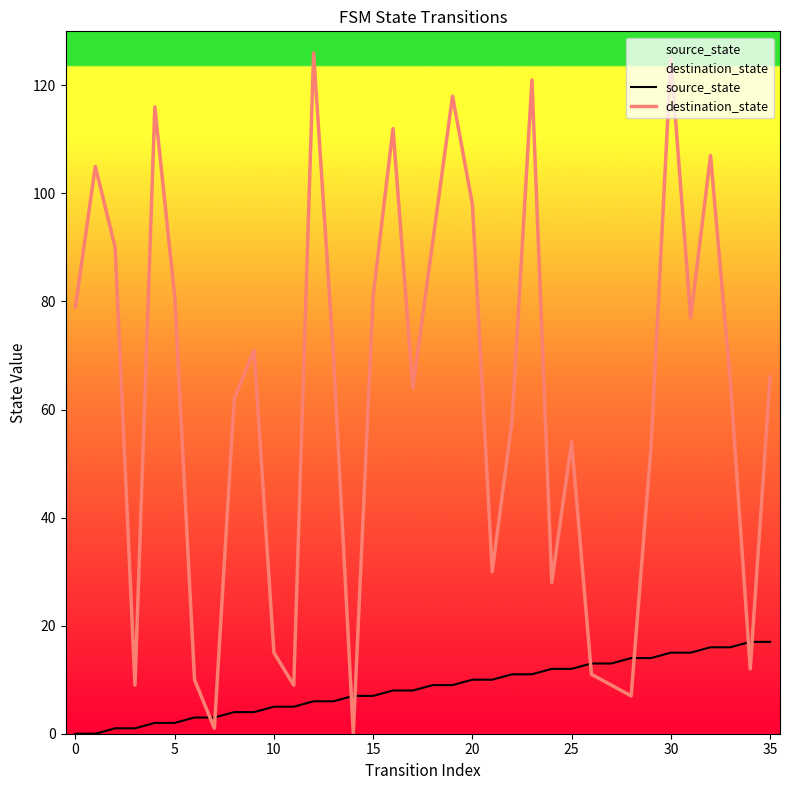

What is the sum of all source_state values?

306